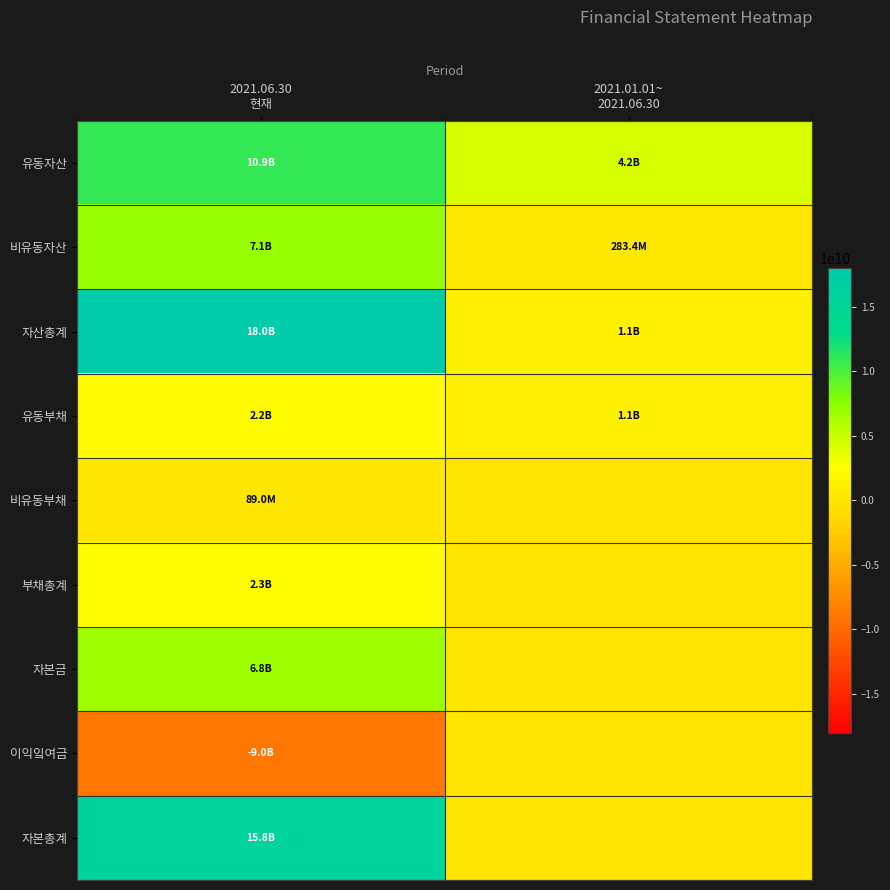

At which category does the chart reach its minimum across all series?

2021.06.30
현재